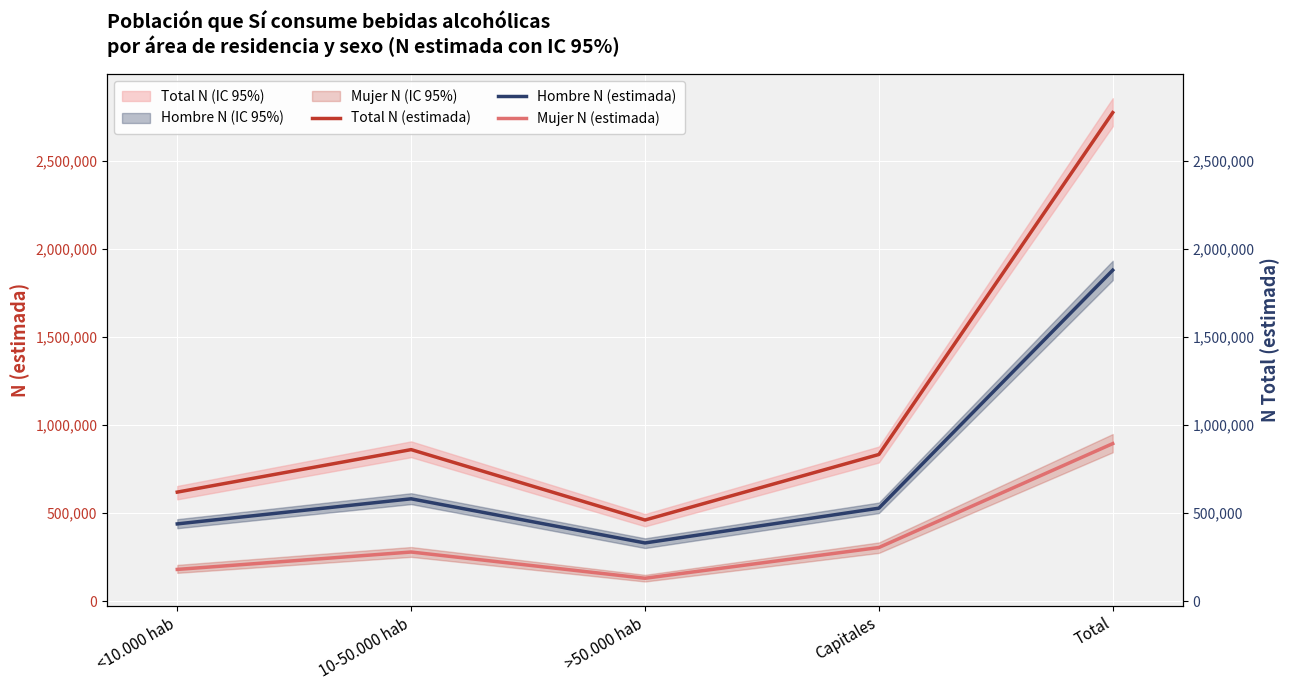

Which series changed the most between <10.000 hab and 10-50.000 hab?

Total N (estimada)